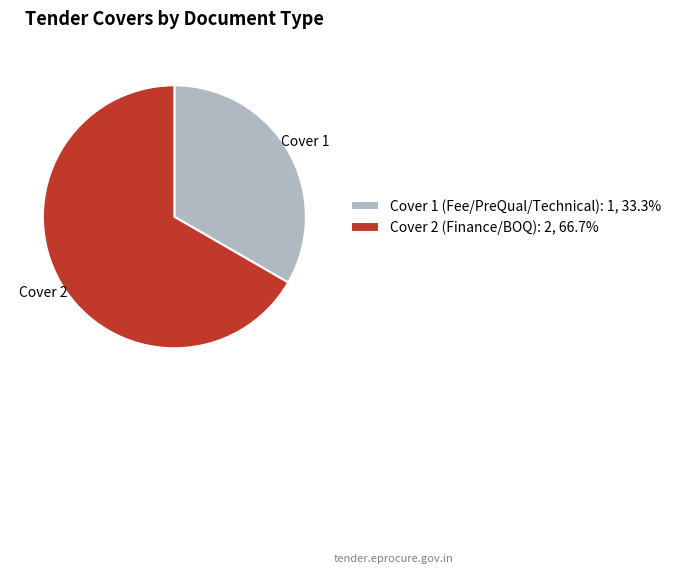

Do Cover 1 (Fee/PreQual/Technical): 1, 33.3% and Cover 2 (Finance/BOQ): 2, 66.7% together represent more than half of the pie?

Yes